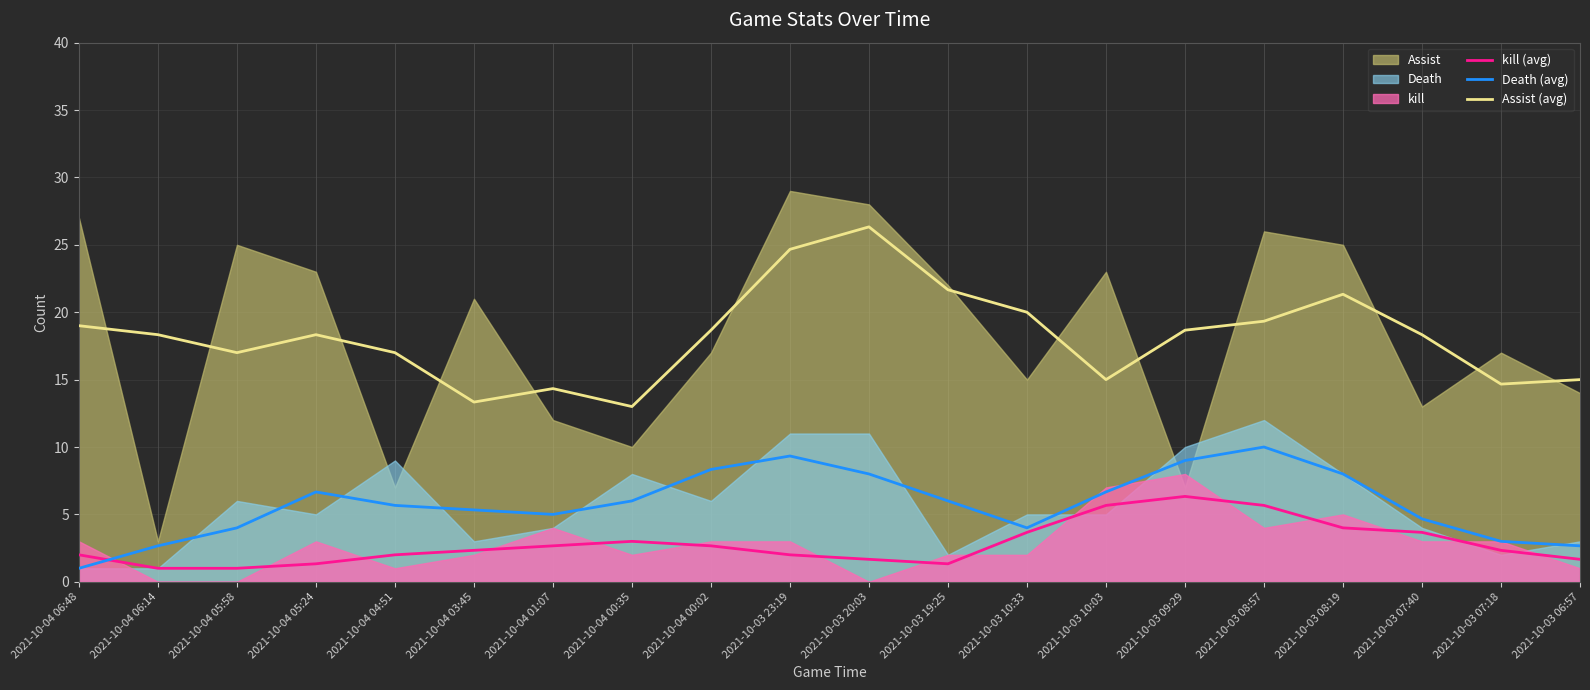

The Assist (avg) series shows 4.9 at 2021-10-03 07:40. True or false?

False